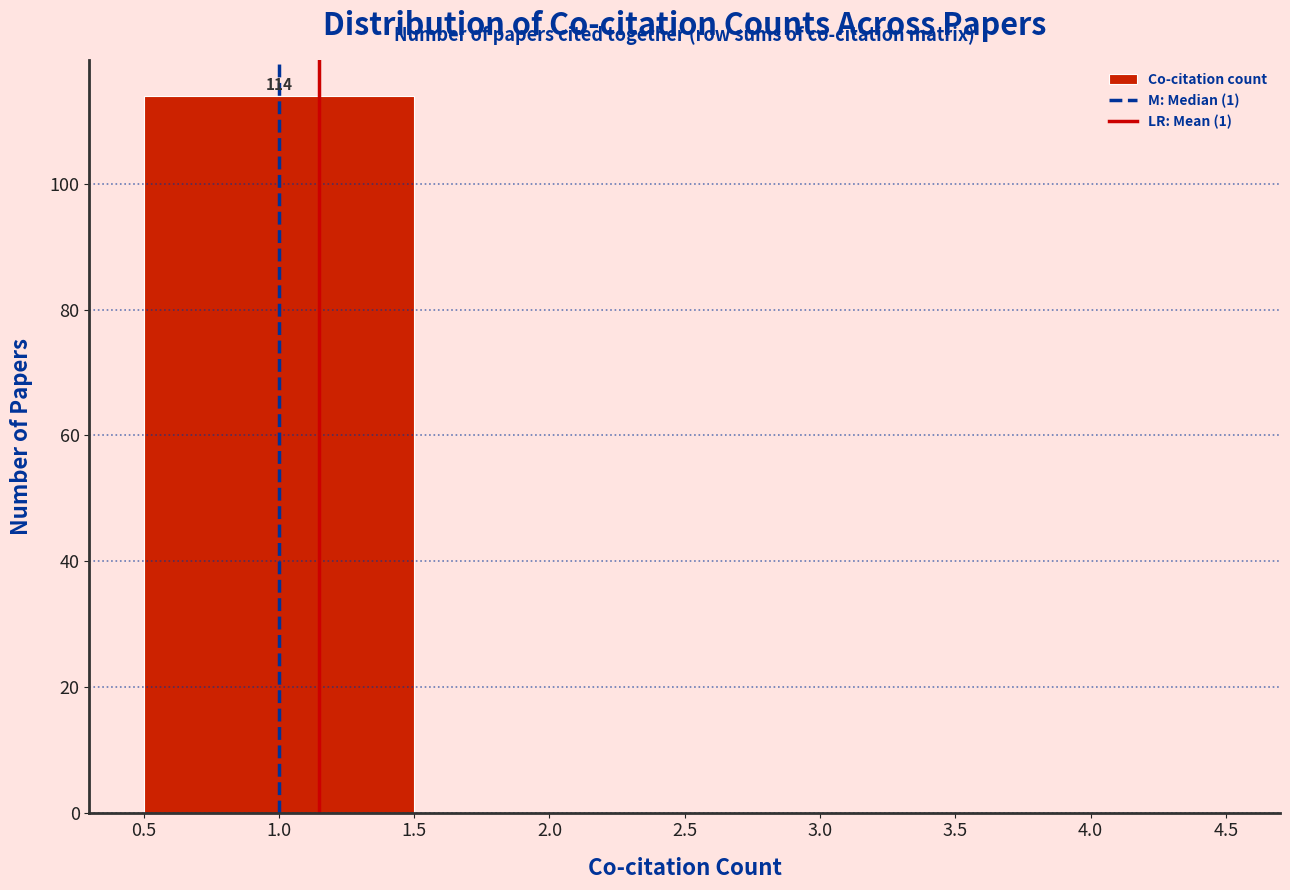

Over which range of the x-axis is the bar tallest?

0.5 to 1.5